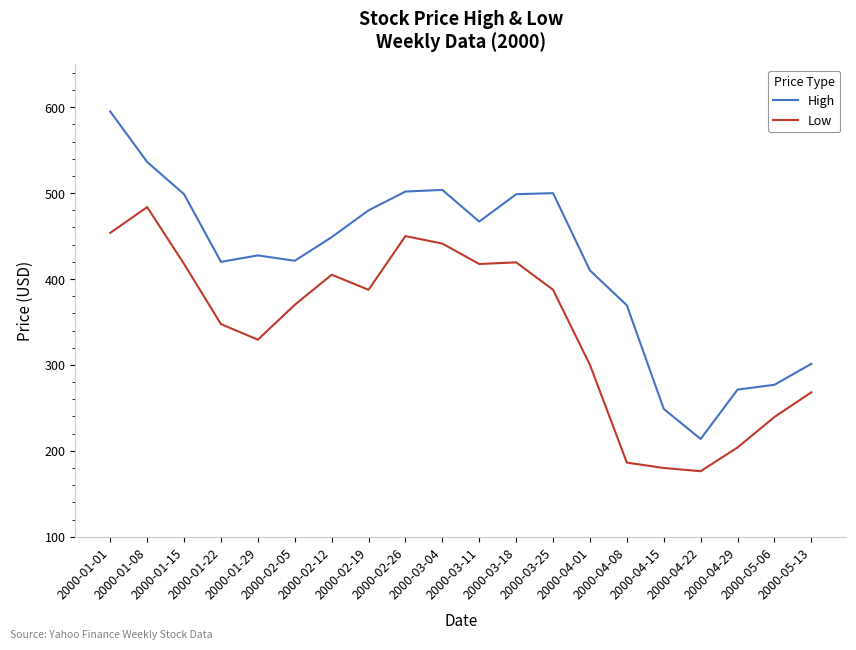

At which label does High first exceed 448?

2000-01-01